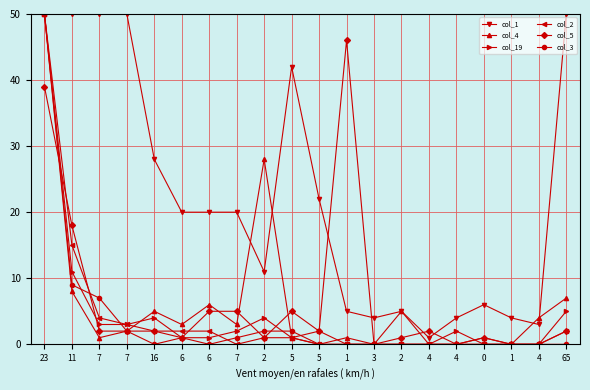

How many data points in col_19 are less than 2?

10